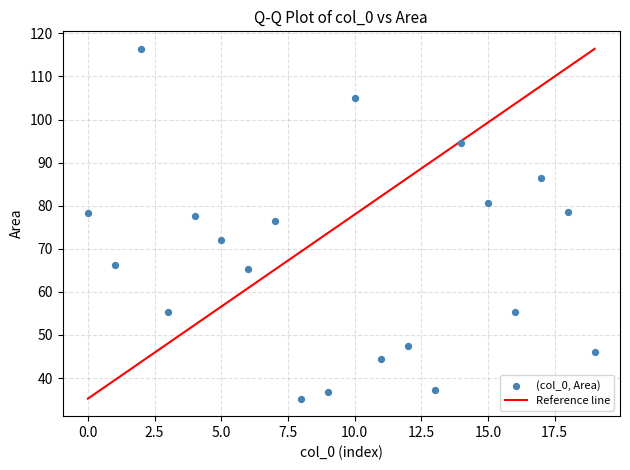

What Y value in the scatter plot is closest to 75?

76.5